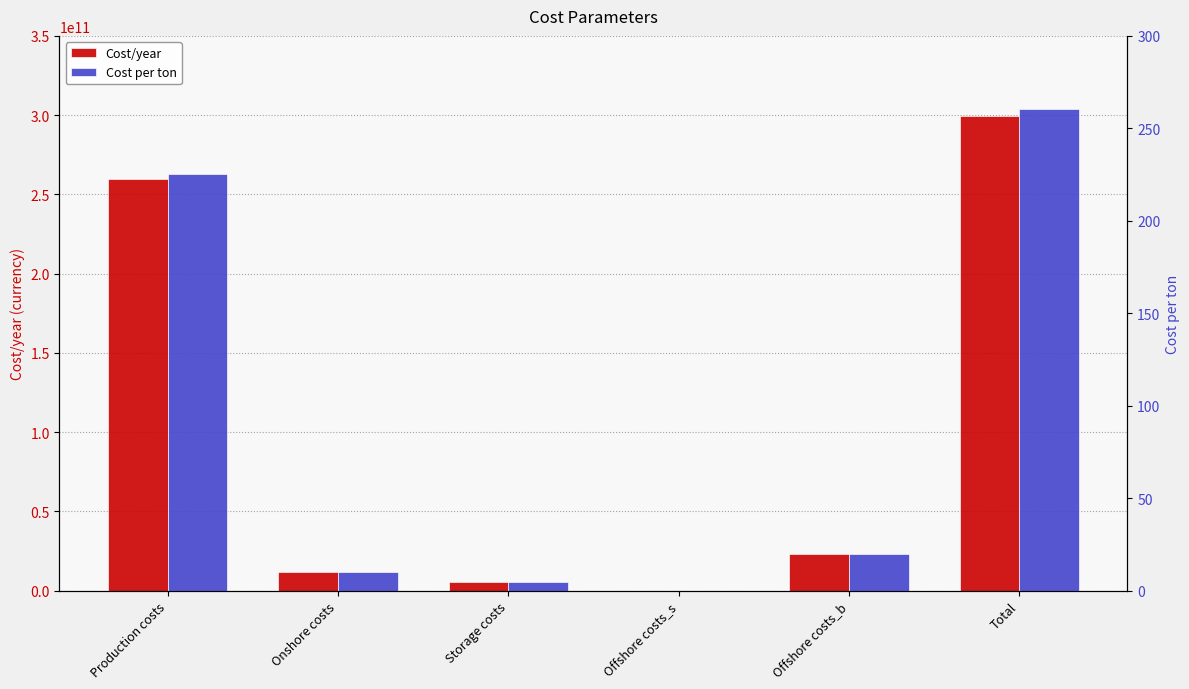

What is the maximum value for Cost/year?

299637478185.6